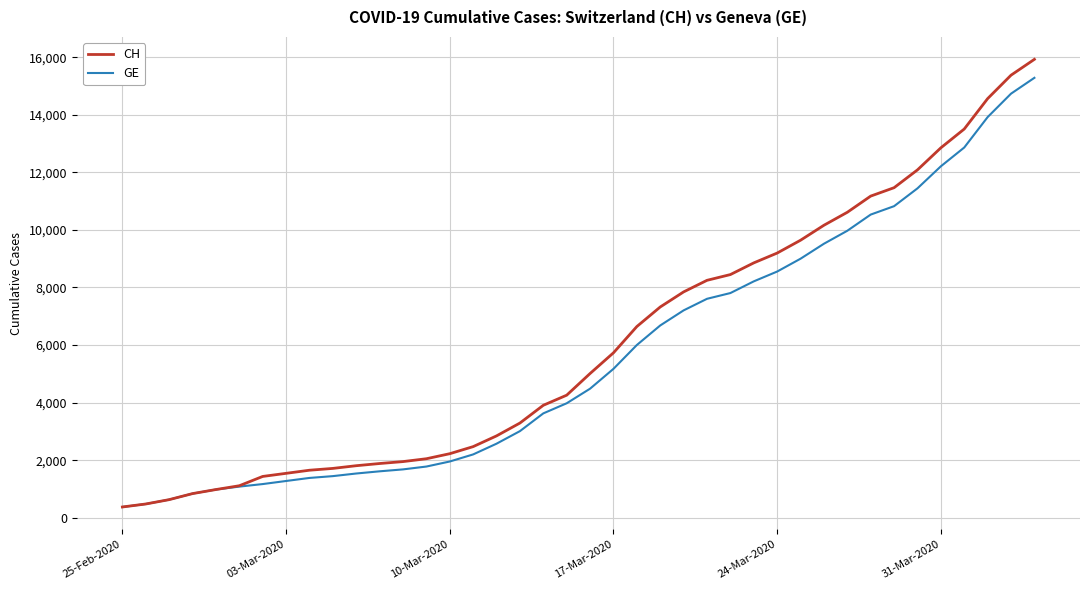

What is the lowest value of the GE series?

375